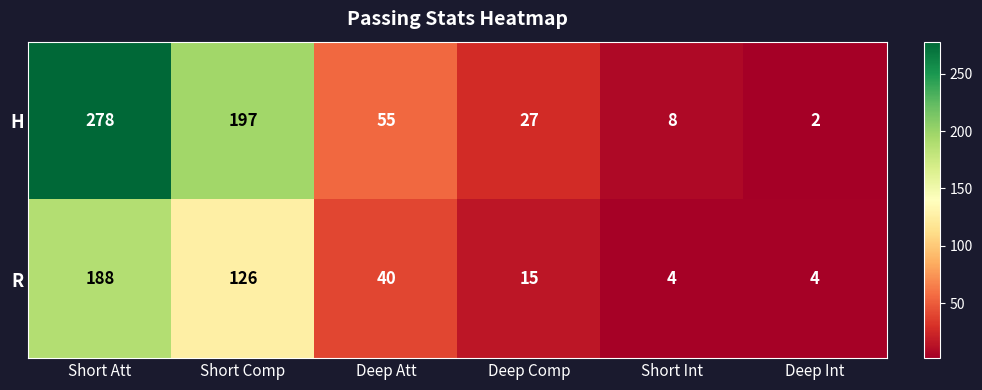

How many series are shown in this chart?

2